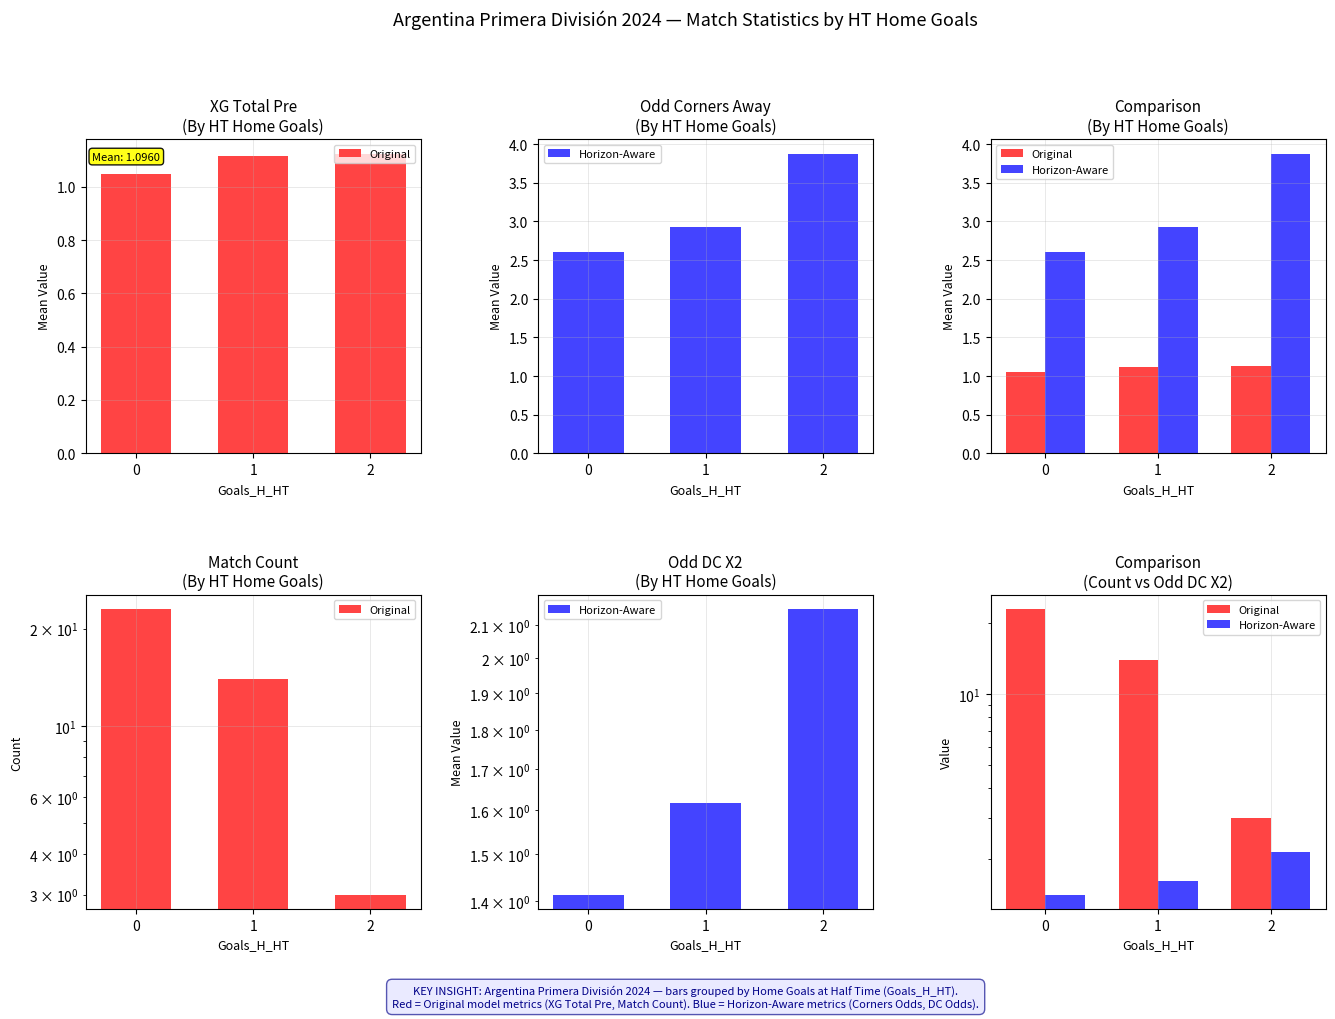

What is the sum of all Original values?

40.0